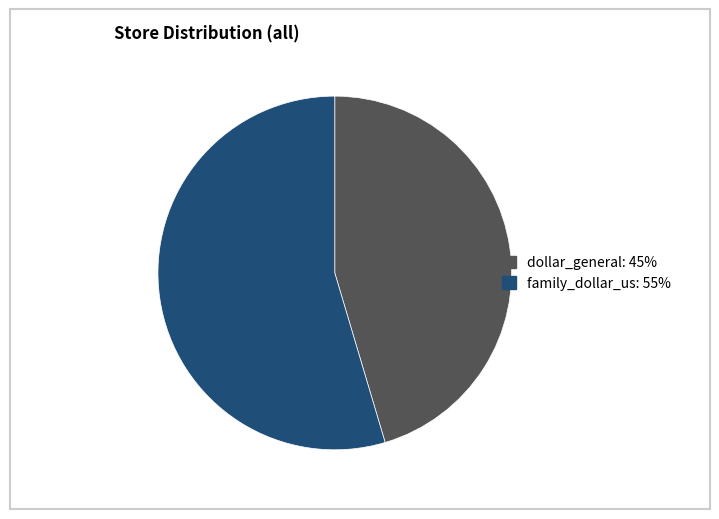

Which category has the smallest portion of the pie?

dollar_general